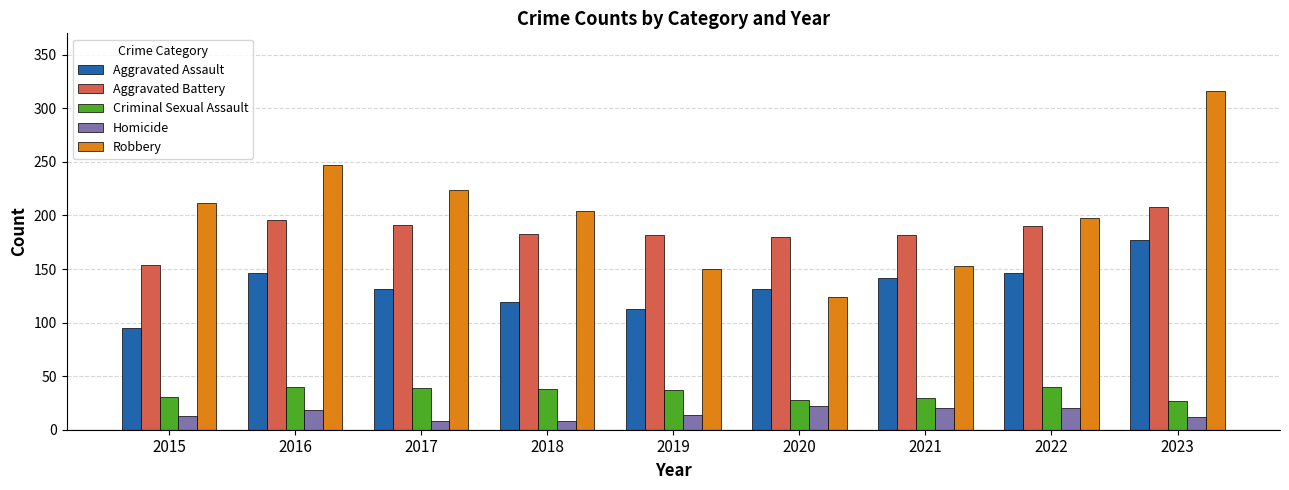

Which series has the widest spread of values?

Robbery